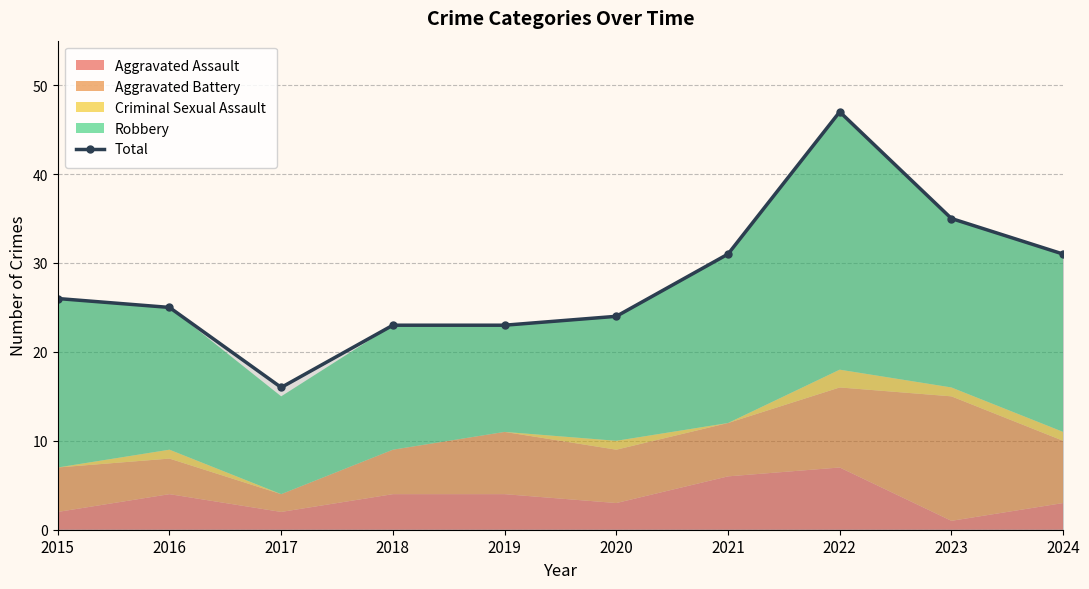

Approximately how many times larger is the value at 2018 compared to 2023?

0.7